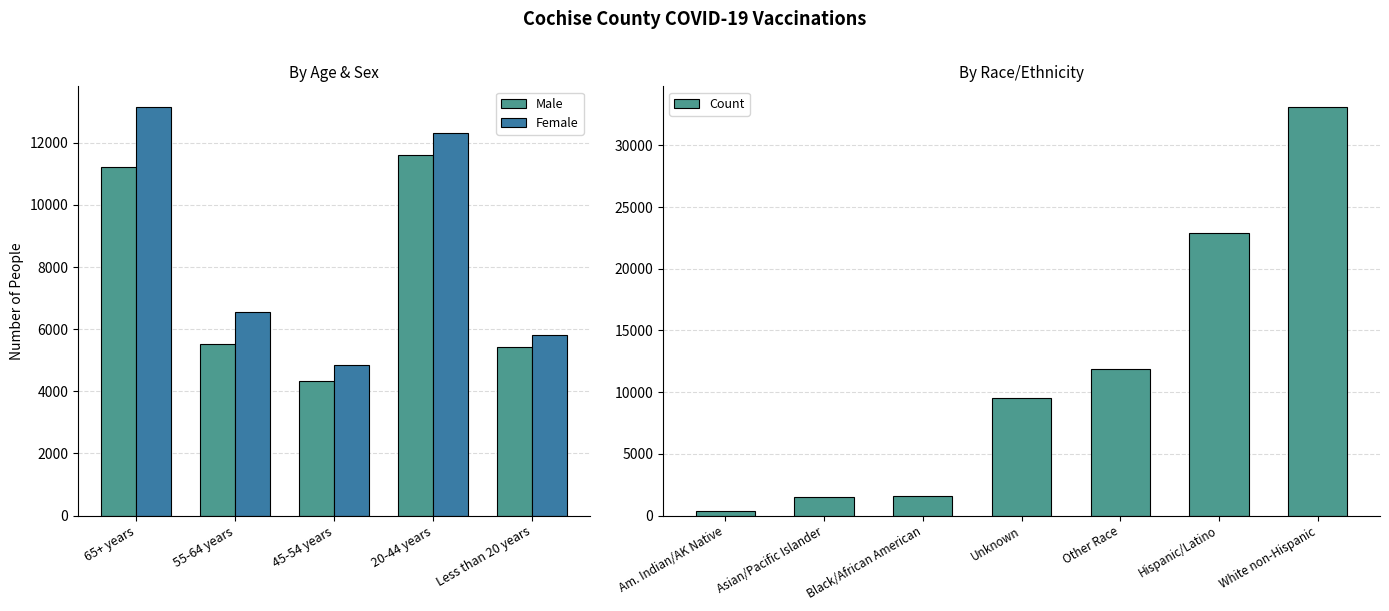

What is the average value of the Female series?

8530